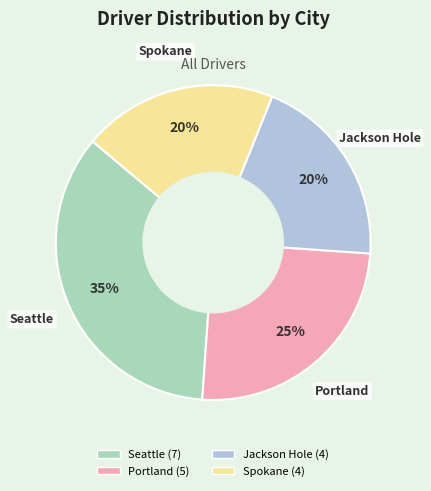

To the nearest percent, what percentage of the pie is Portland?

25%